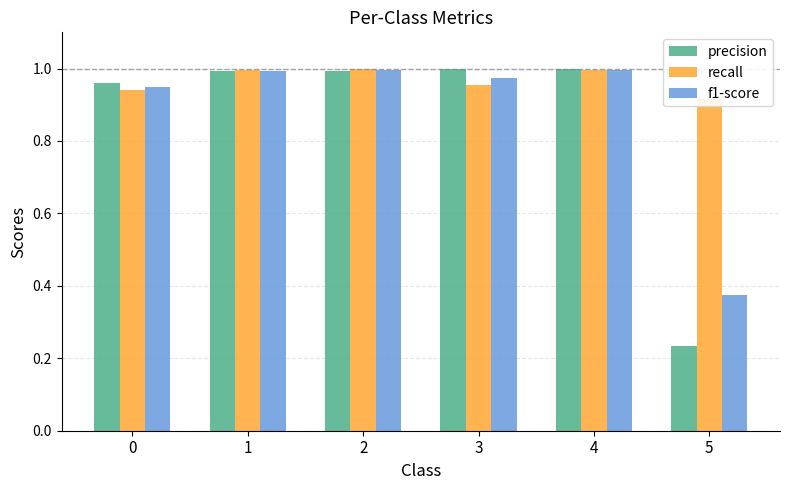

The f1-score series shows 1.0 at 0. True or false?

True